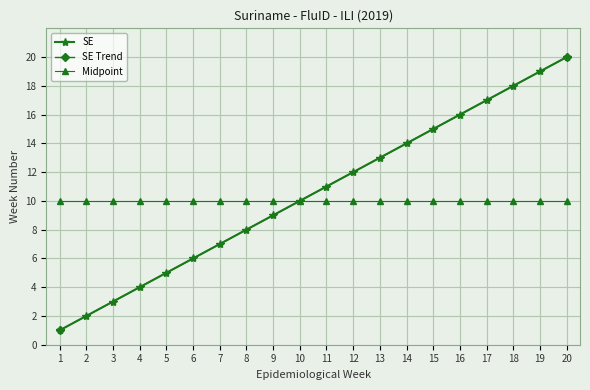

What is the maximum value shown in the chart?

20